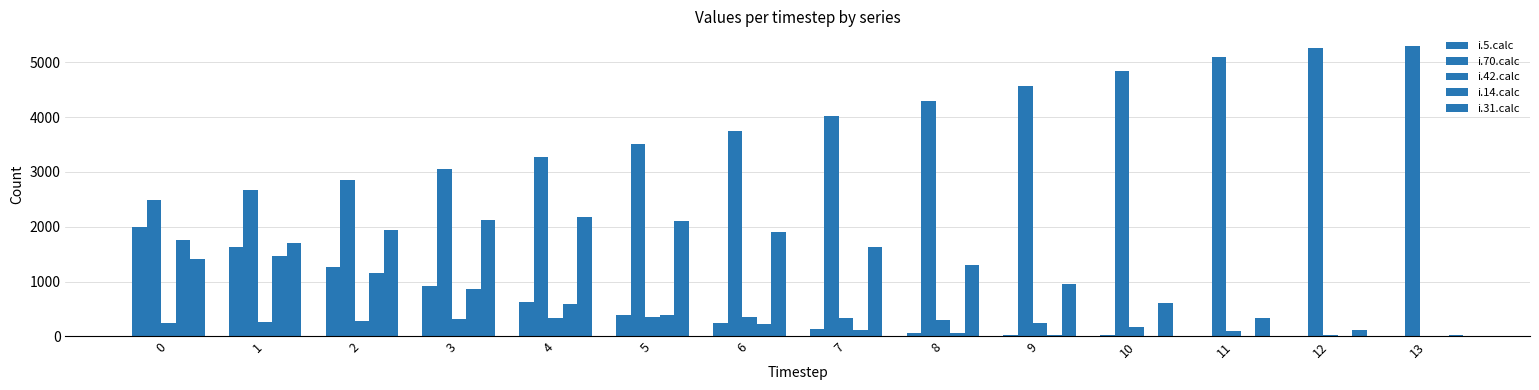

Reading right to left, what are all the values shown in this chart?

i.5.calc: 13=8	12=9	11=12	10=20	9=36	8=69	7=132	6=238	5=401	4=629	3=920	2=1260	1=1628	0=2000
i.70.calc: 13=5300	12=5264	11=5095	10=4847	9=4572	8=4292	7=4017	6=3754	5=3505	4=3271	3=3053	2=2851	1=2665	0=2494
i.42.calc: 13=8	12=36	11=95	10=168	9=241	8=301	7=340	6=356	5=351	4=334	3=310	2=285	1=261	0=240
i.14.calc: 13=5	12=6	11=9	10=16	9=31	8=63	7=123	6=227	5=384	4=600	3=867	2=1166	1=1470	0=1751
i.31.calc: 13=26	12=121	11=330	10=618	9=949	8=1295	7=1628	6=1912	5=2108	4=2184	3=2126	2=1951	1=1698	0=1415